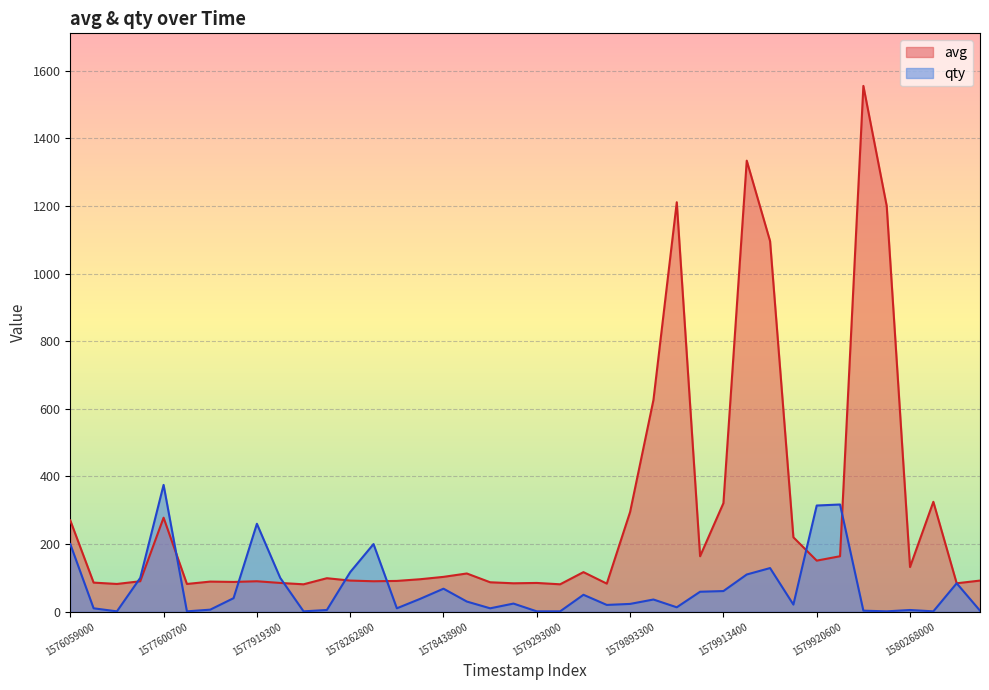

What is the highest value of the qty series?

375